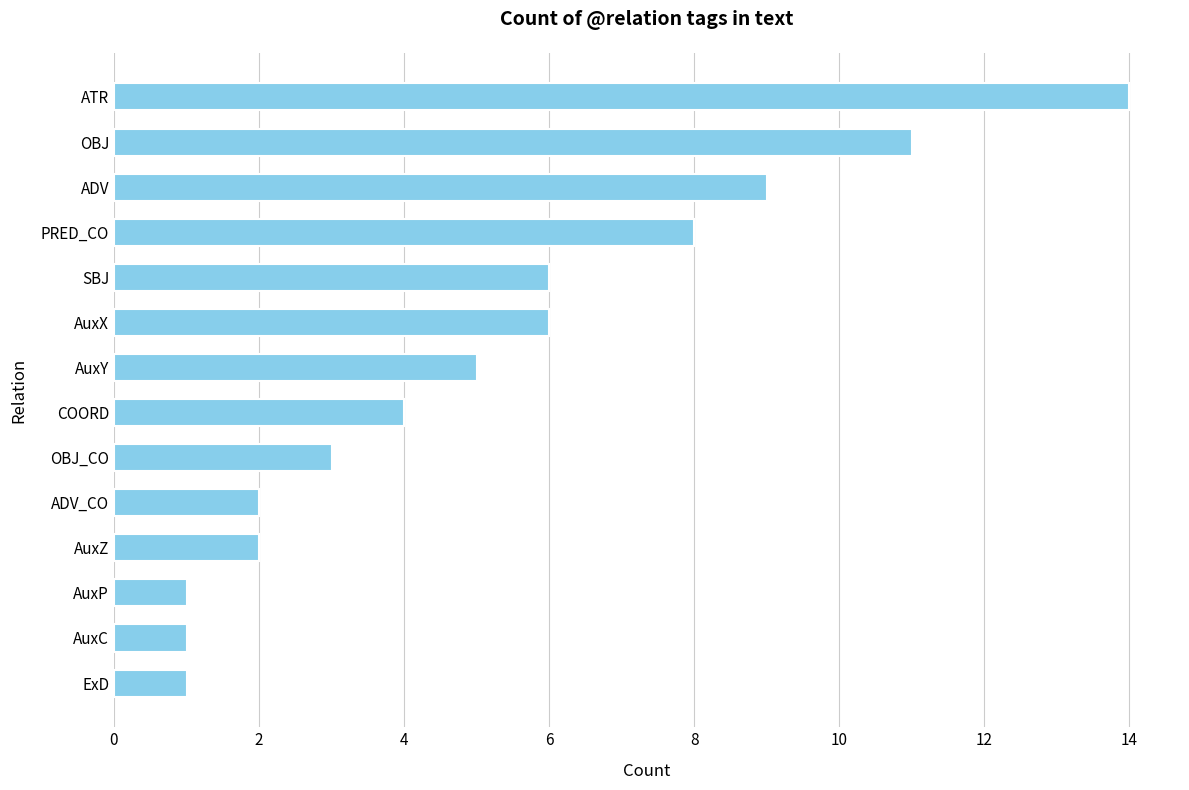

At which category does the chart reach its peak across all series?

ATR